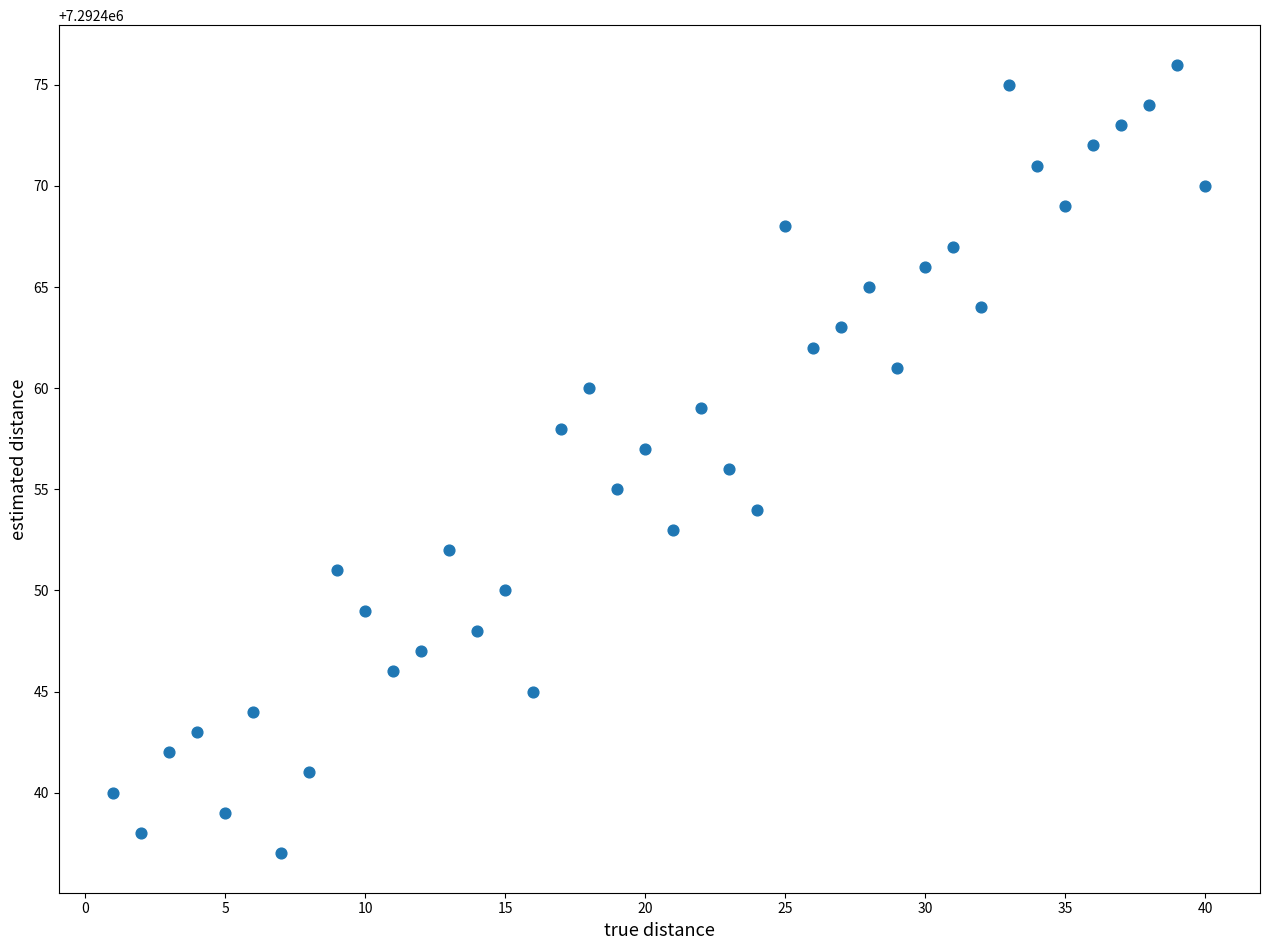

What is the range of Y values (max minus min)?

39